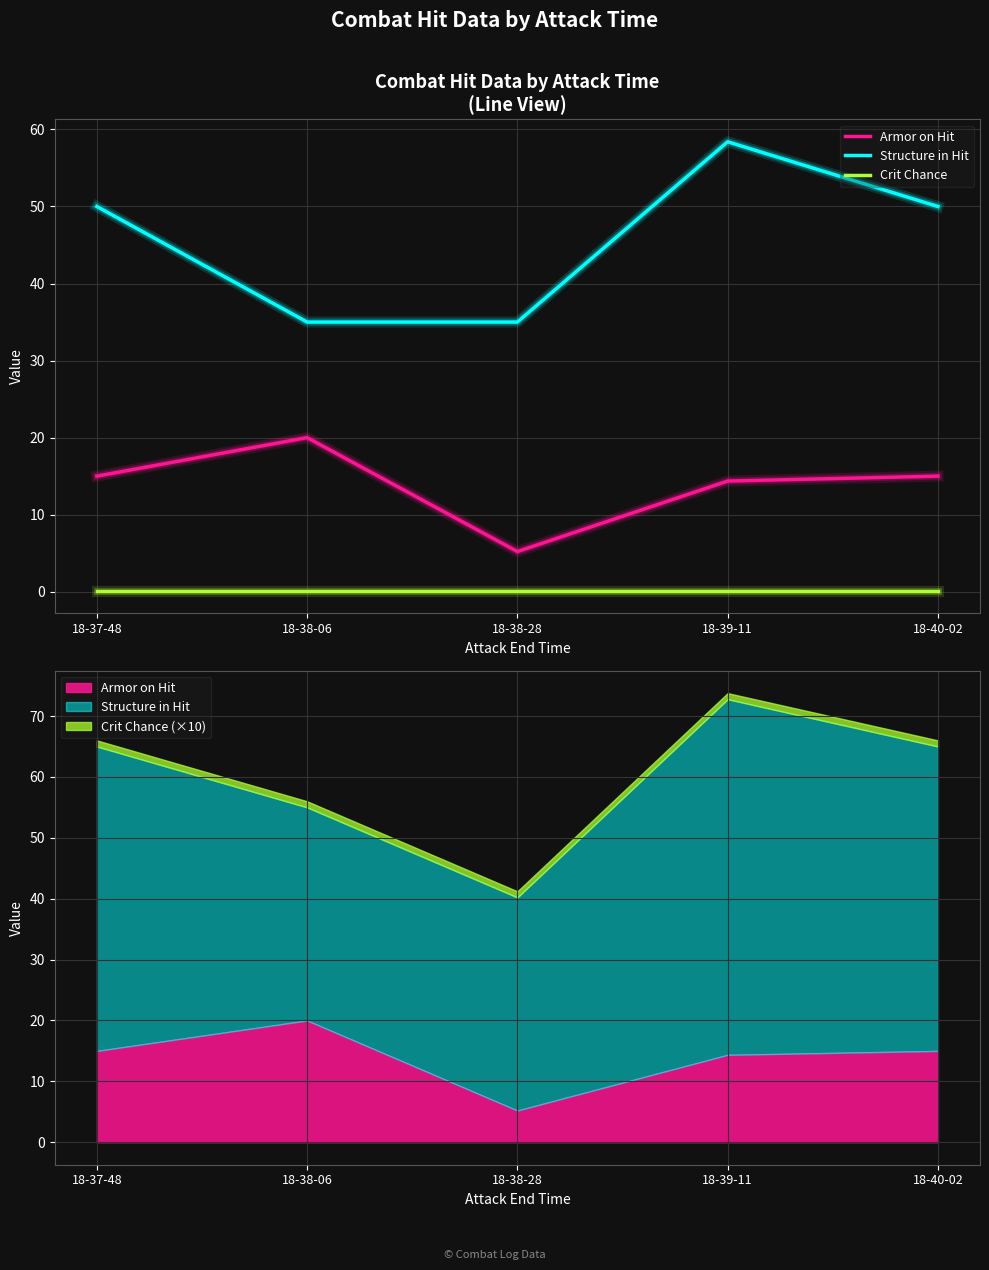

Count the Structure in Hit values in the range 35 to 50.

4